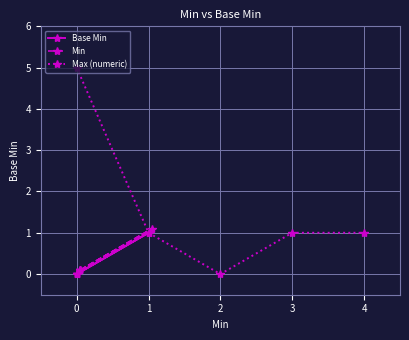

The value of Max (numeric) at 0 is 5. True or false?

True